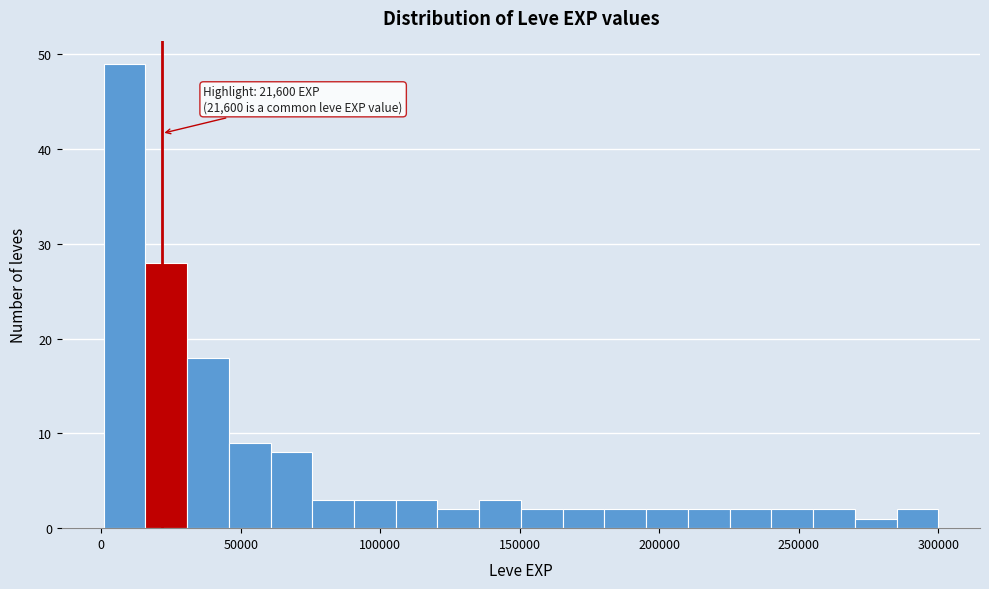

Around what value on the x-axis is the tallest bar? Give the approximate position of its centre, as read against the axis.

10000